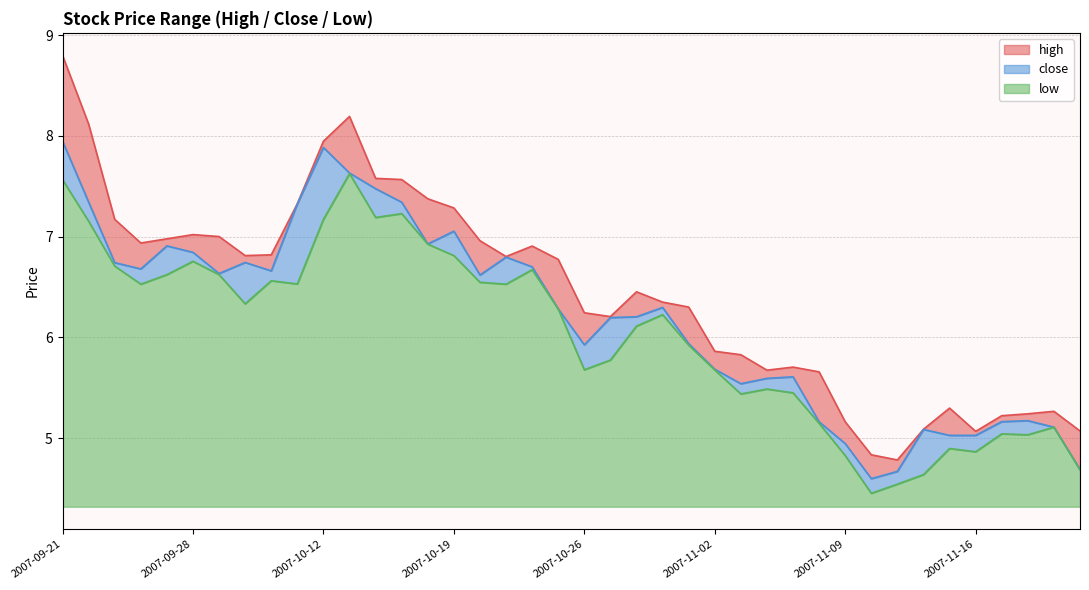

Does the chart have visible grid lines?

Yes